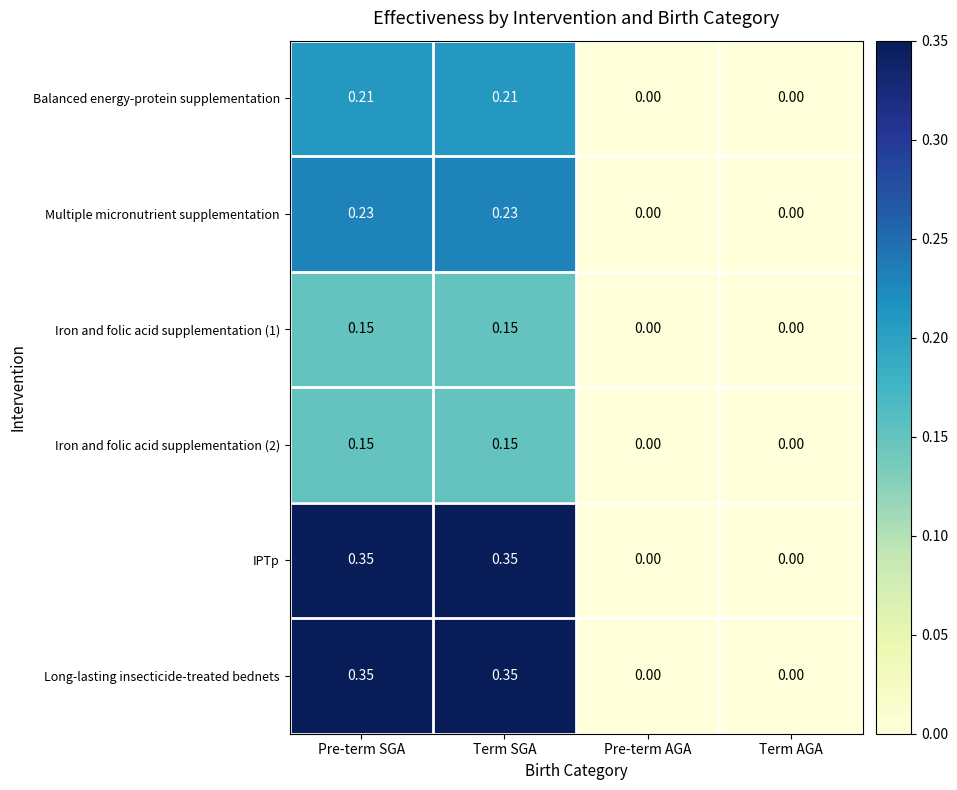

Is the value of Multiple micronutrient supplementation at Pre-term SGA greater than the value of Balanced energy-protein supplementation at Pre-term SGA?

Yes